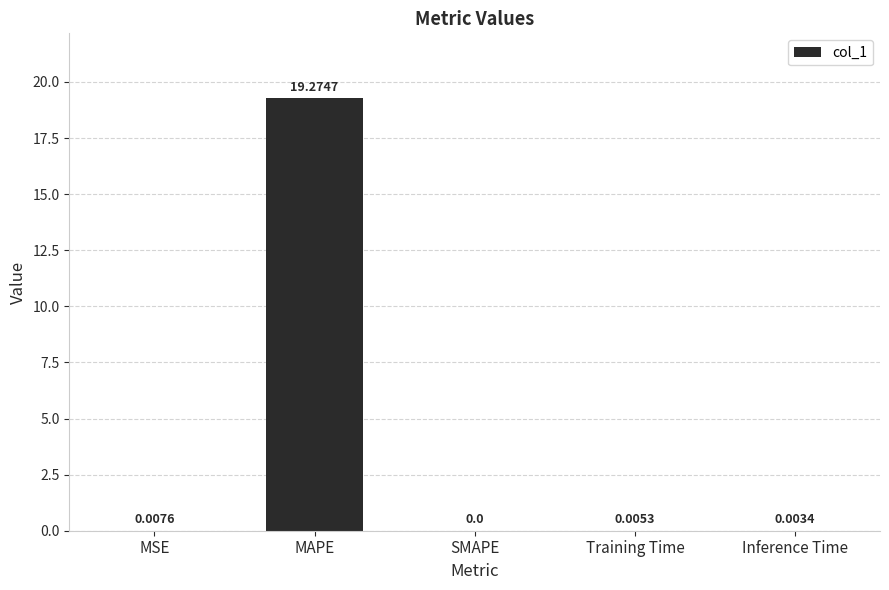

Where is the data nearest to the value 9?

MSE